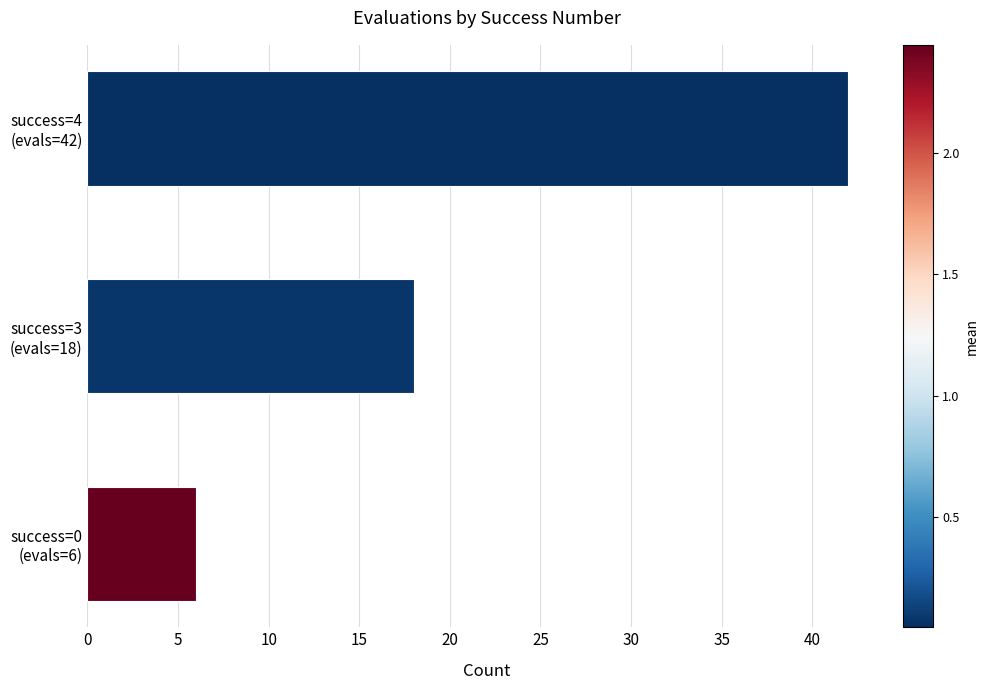

Reading bottom to top, extract all data points from this chart.

6	18	42